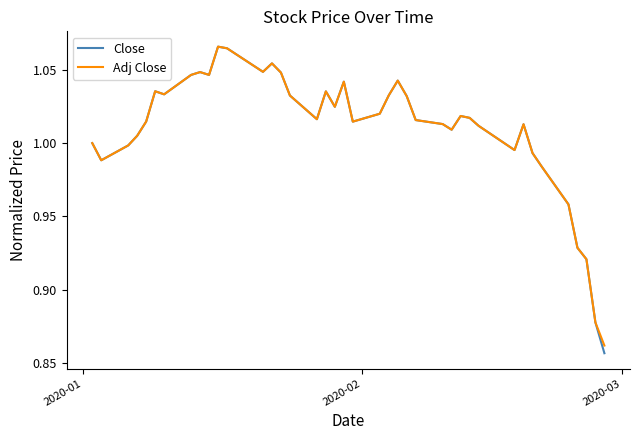

Which series has the largest range (max minus min)?

Close